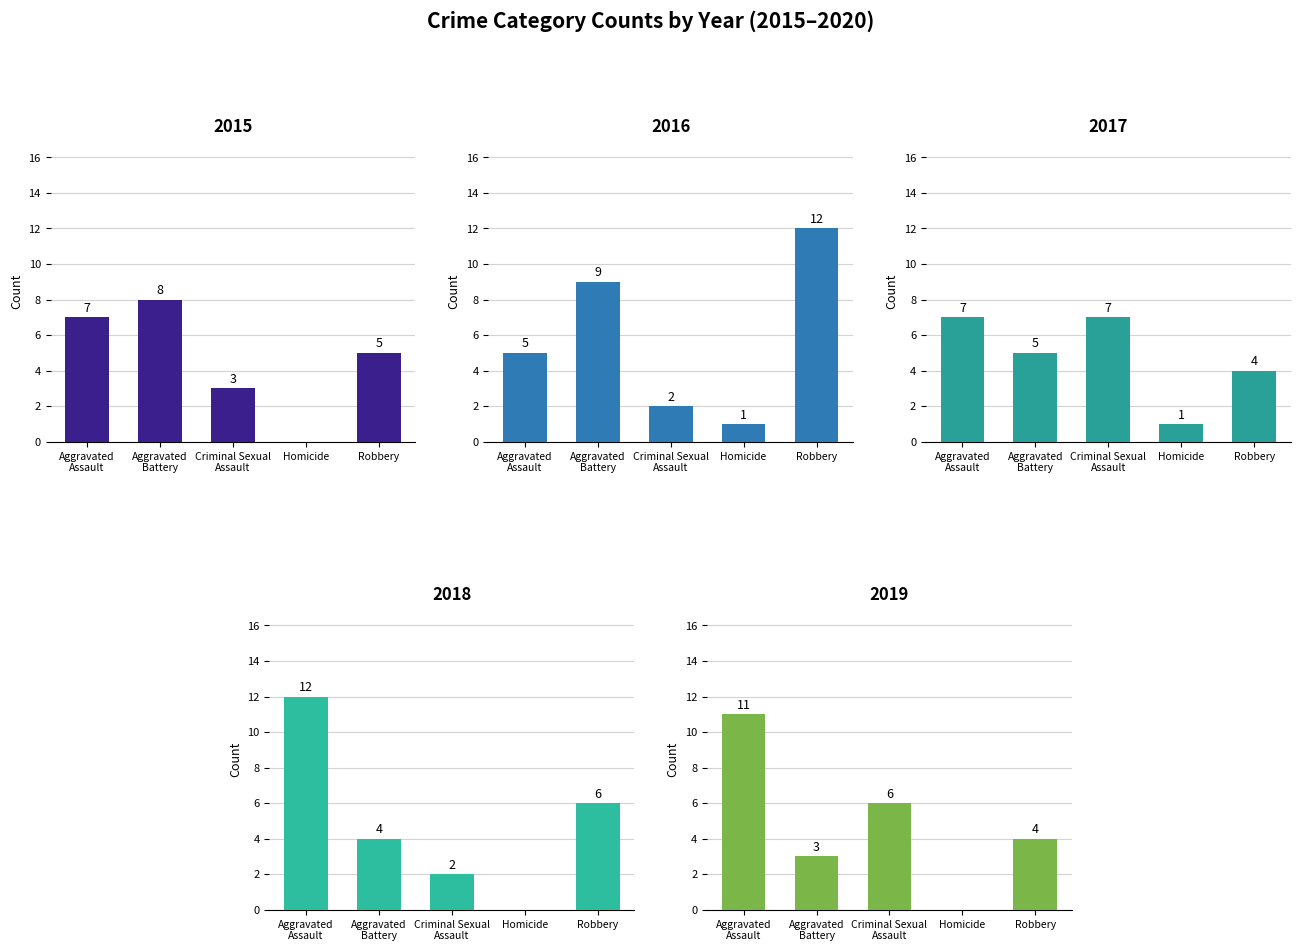

Are the bars horizontal?

No